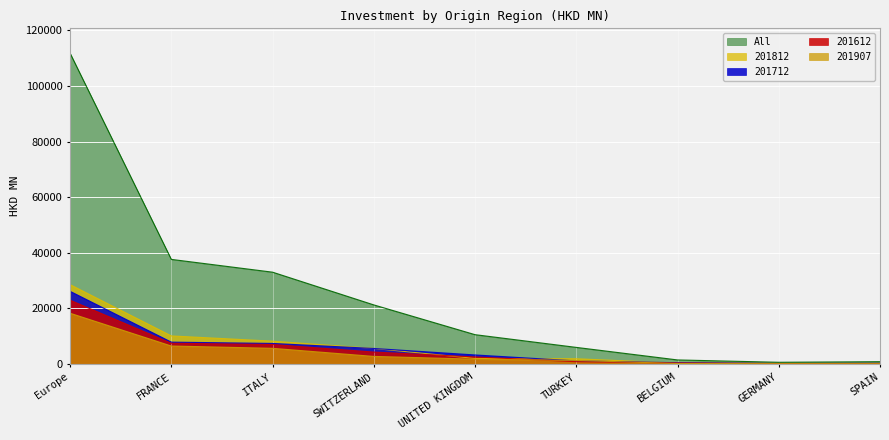

What is the difference between the highest and lowest values at SWITZERLAND?

18532.0